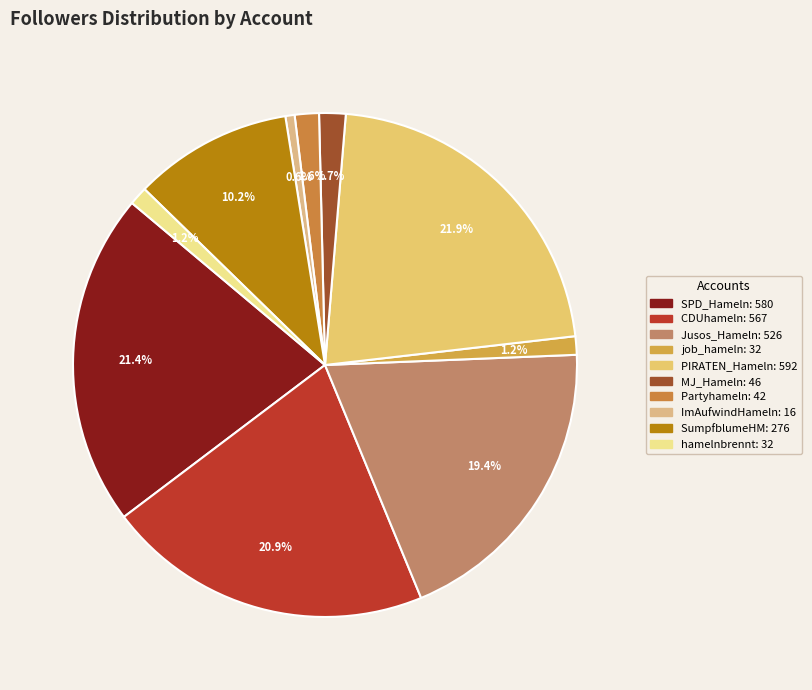

Which slice is the smallest?

ImAufwindHameln